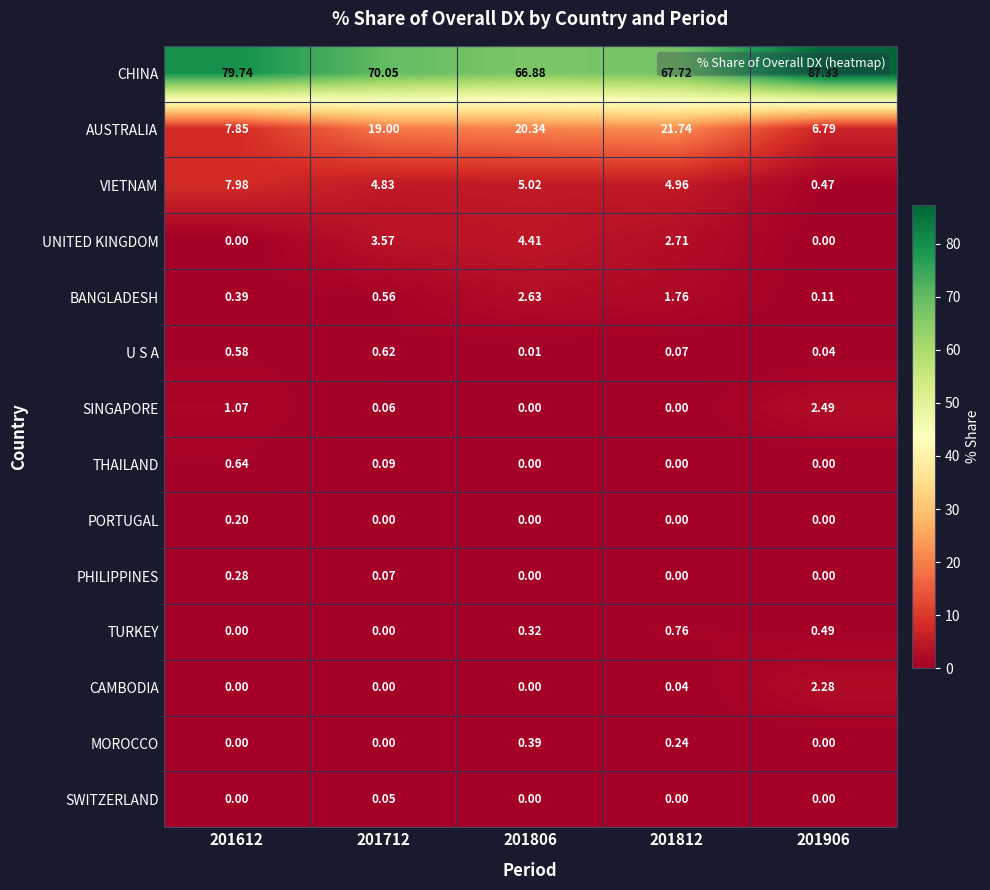

Which series has the largest range (max minus min)?

CHINA